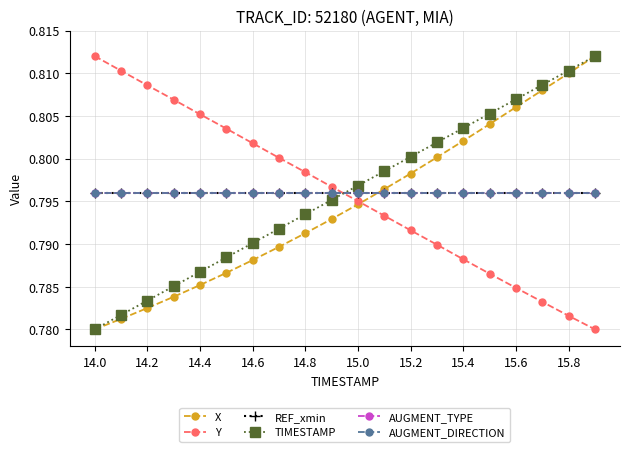

Which series has the widest spread of values?

X